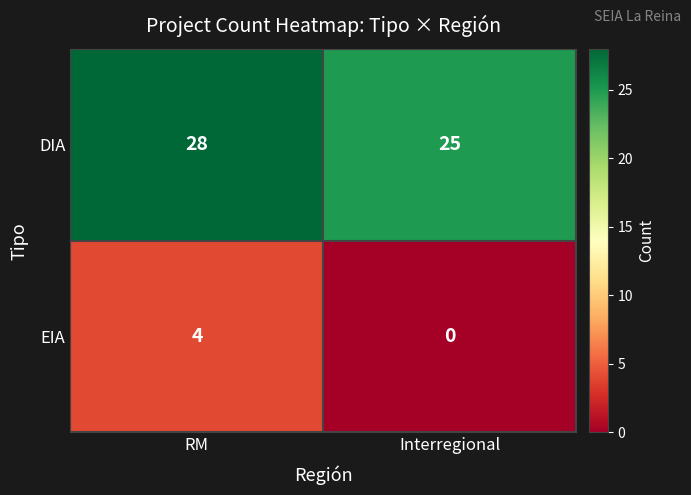

Which series has the largest range (max minus min)?

EIA